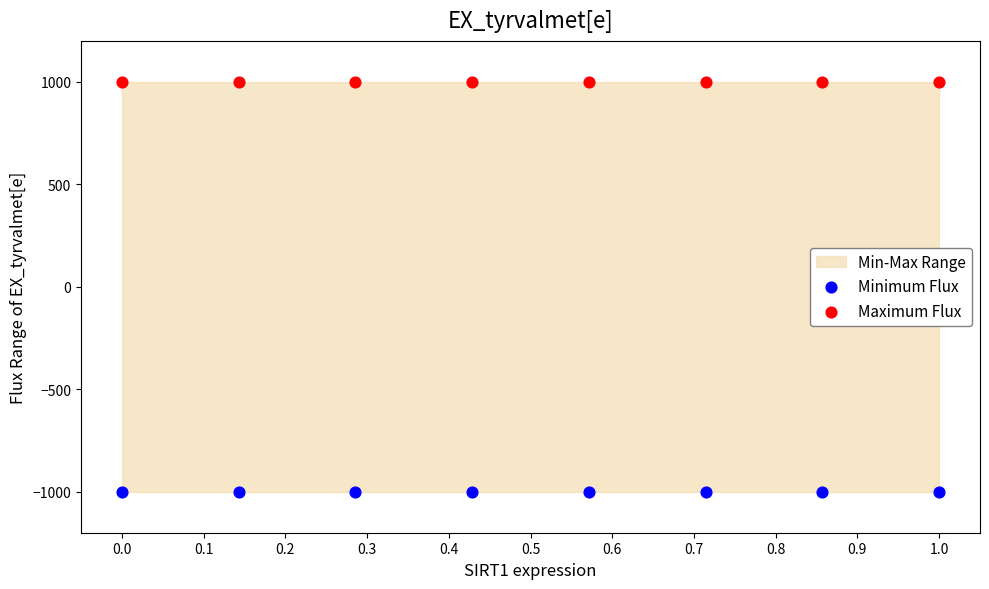

Which series contains the lowest Y value?

Minimum Flux